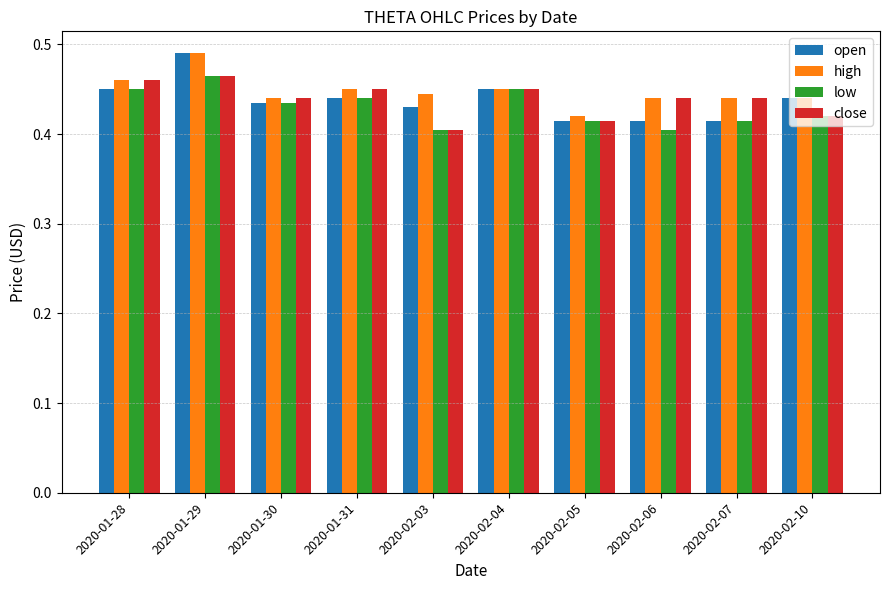

Which series changed the most between 2020-01-28 and 2020-01-29?

open